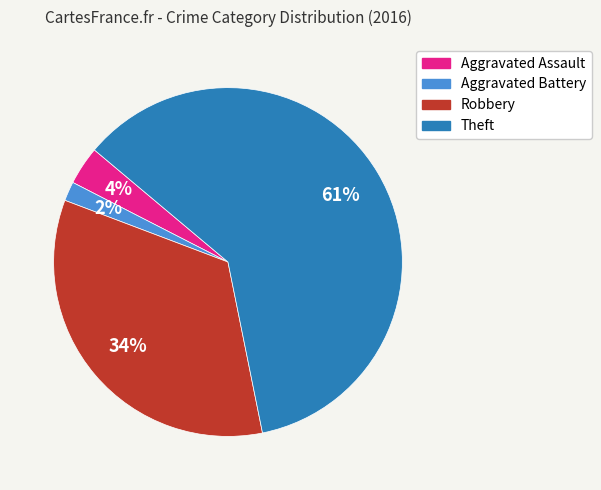

To the nearest percent, what is the average slice percentage?

25%